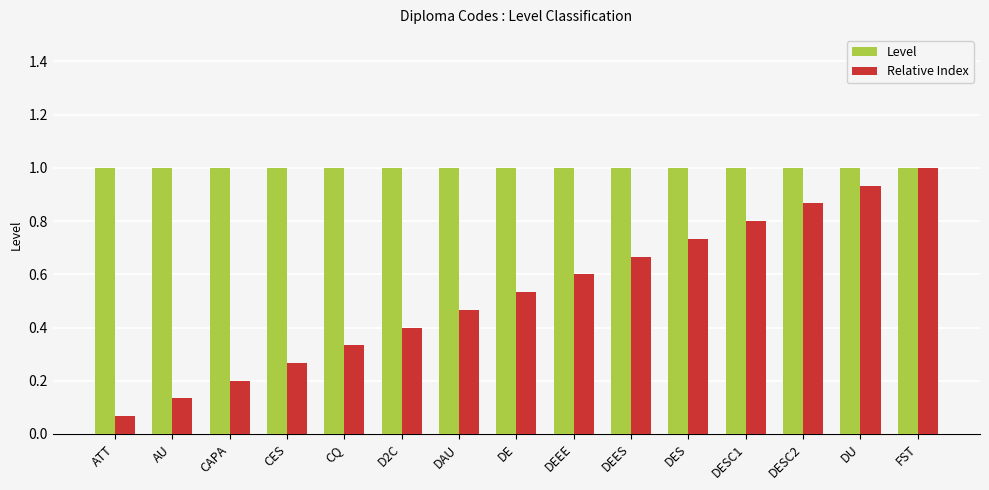

Is the value of Relative Index at DE greater than the value of Level at DAU?

No